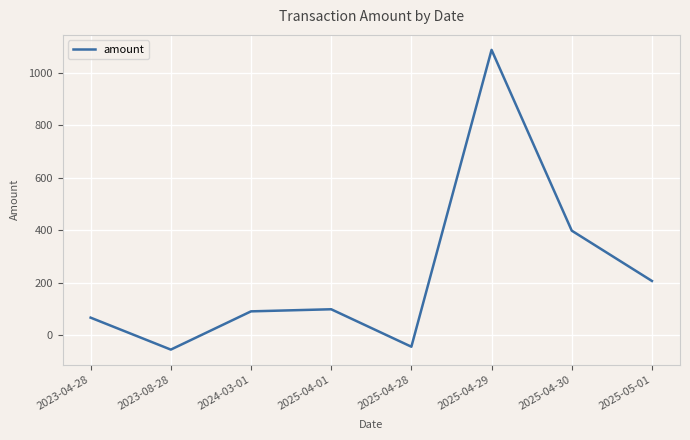

Where is the data nearest to the value 516?

2025-04-30